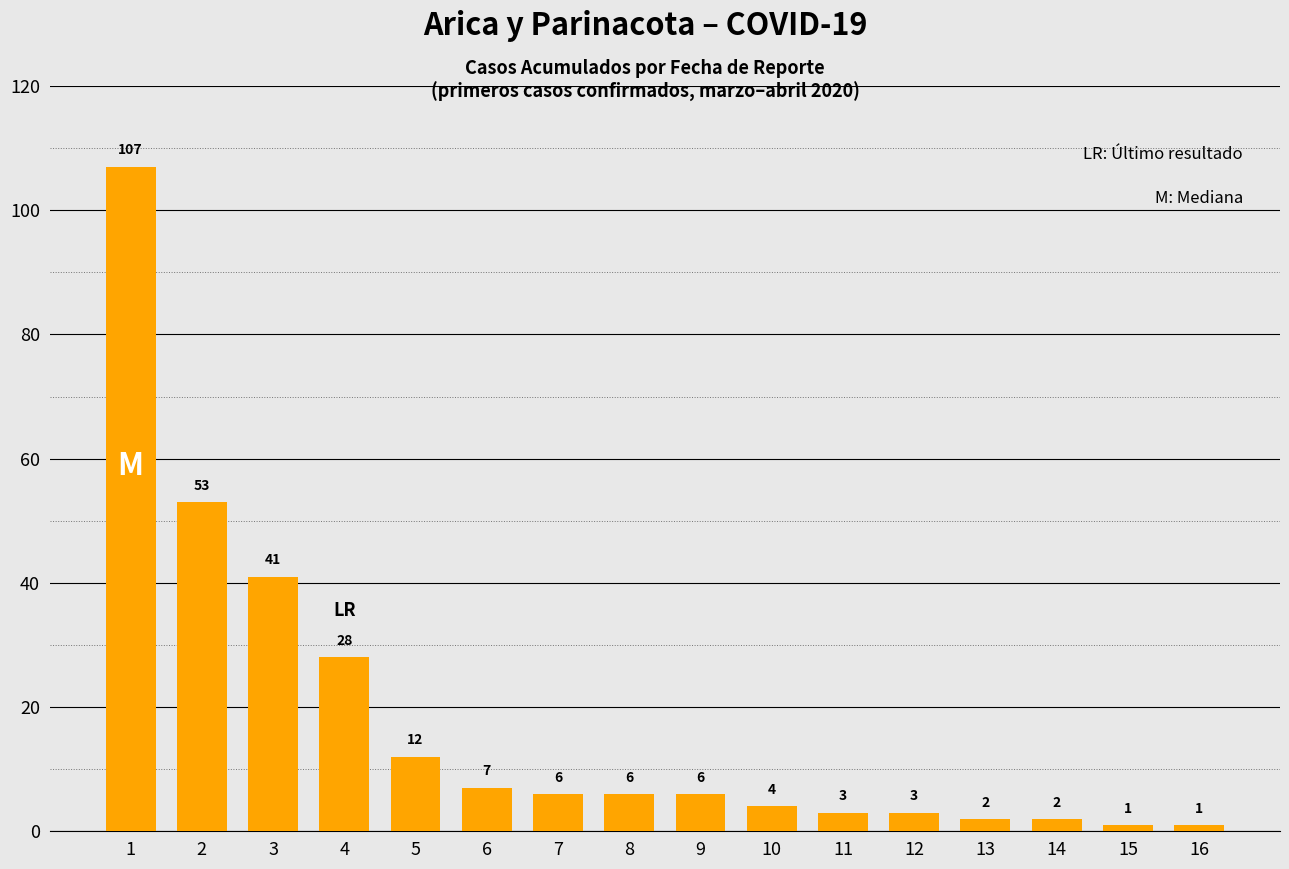

What is the minimum value shown in the chart?

1